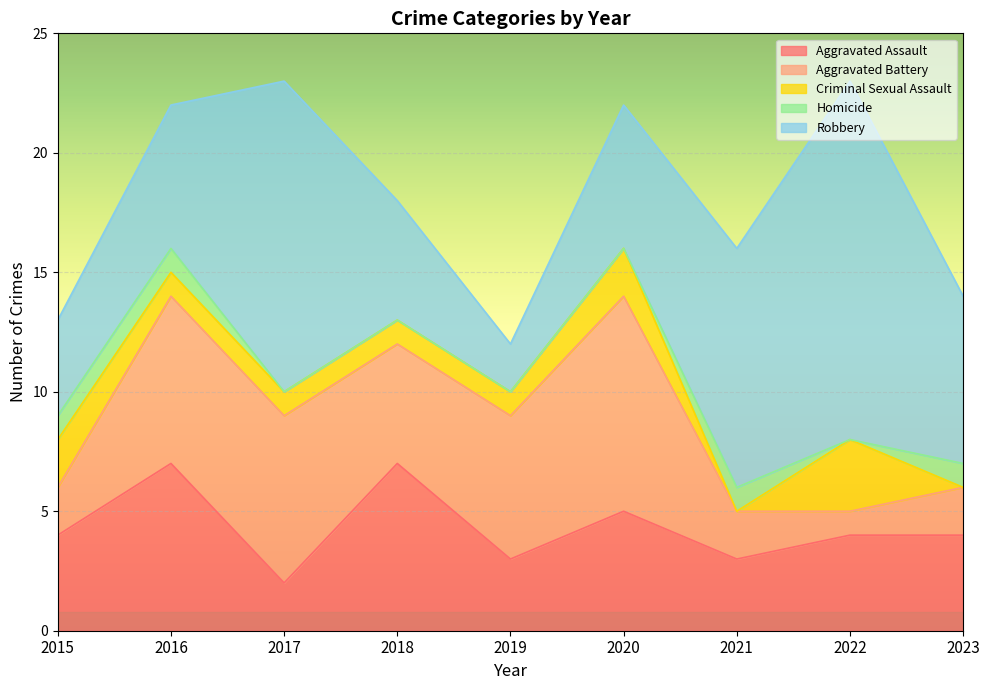

True or false: Robbery and Criminal Sexual Assault cross at least once.

False